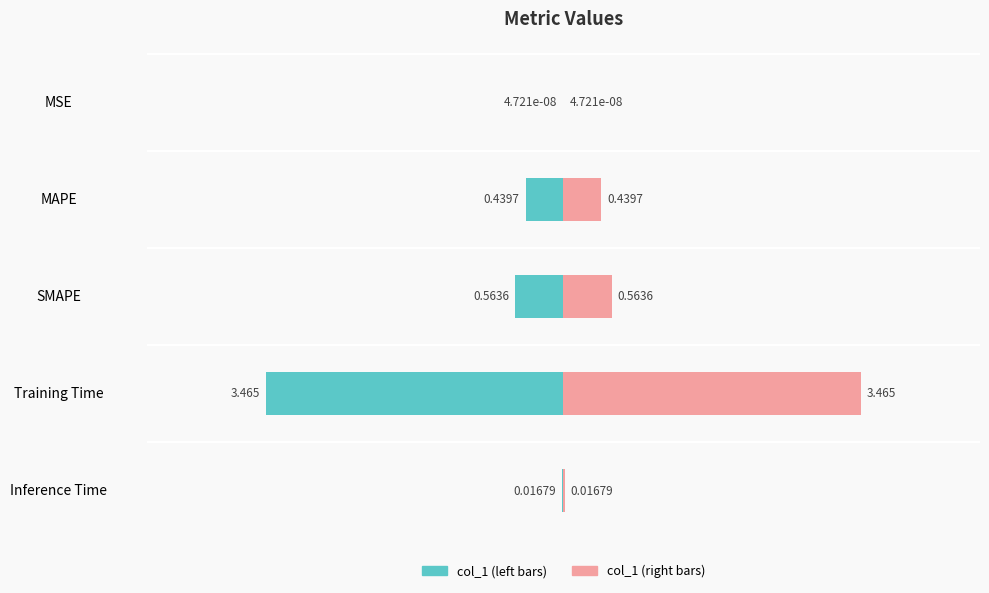

The col_1 (left) series shows -0.4 at MAPE. True or false?

True